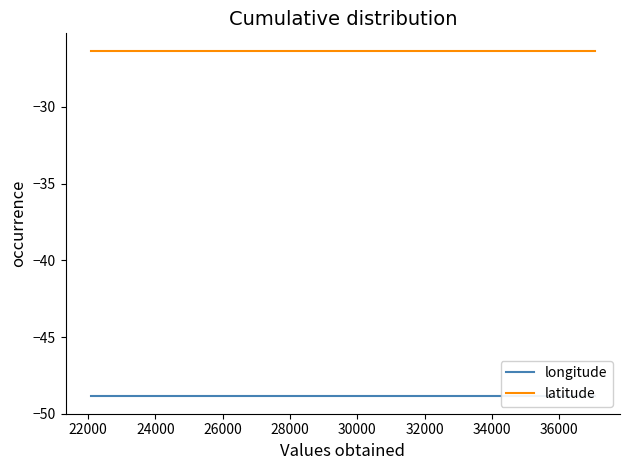

What is the greatest value displayed?

-26.3